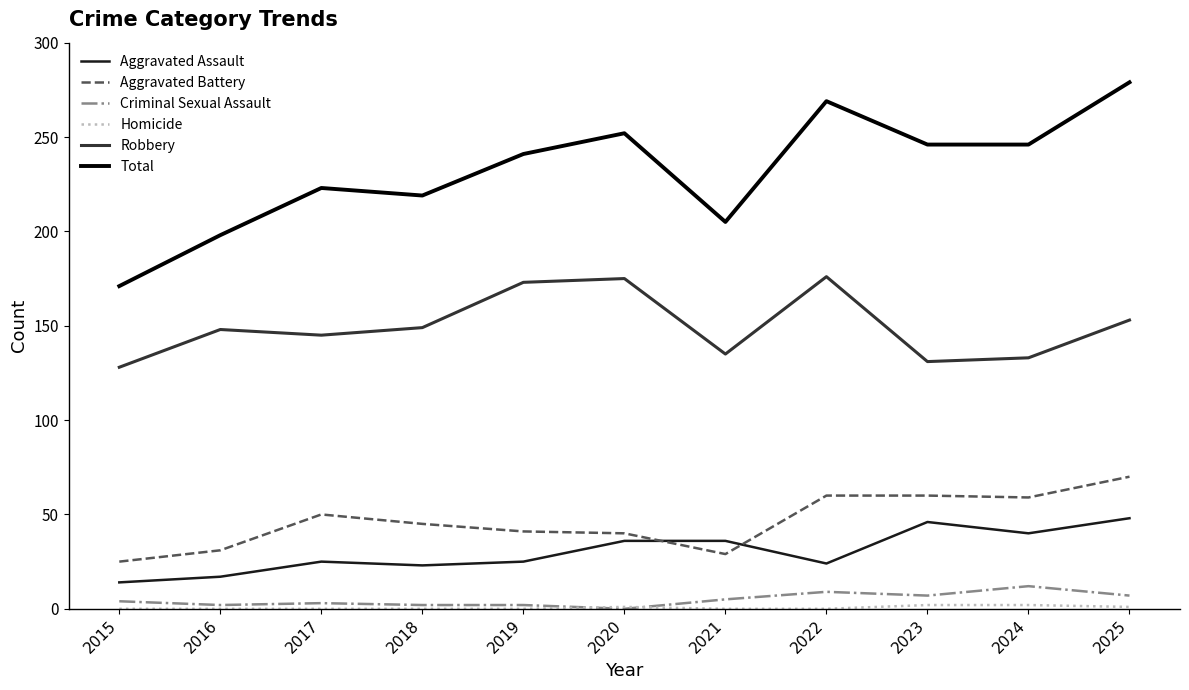

What is the approximate value of Total at 2022?

269